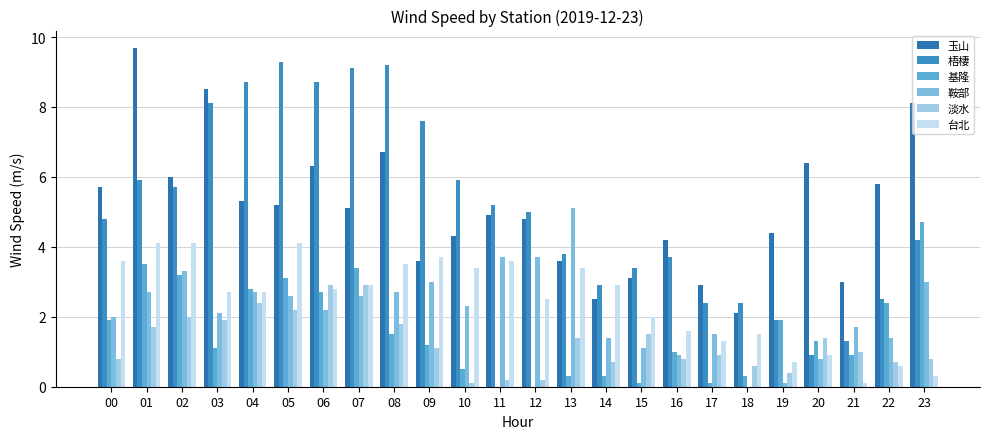

At how many categories does at least one series exceed 7?

9